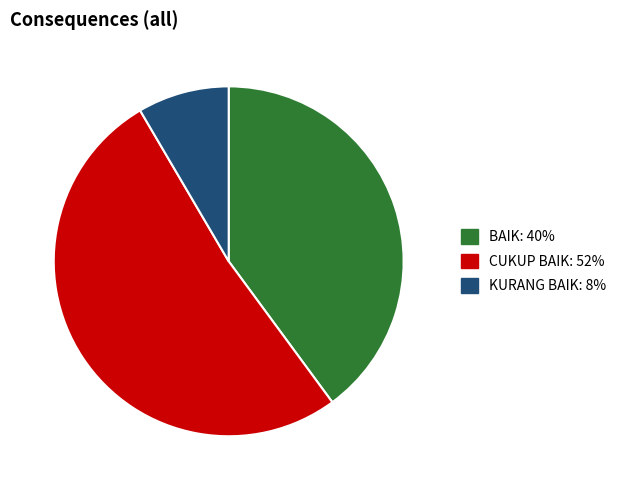

Is there a majority slice in this chart?

Yes